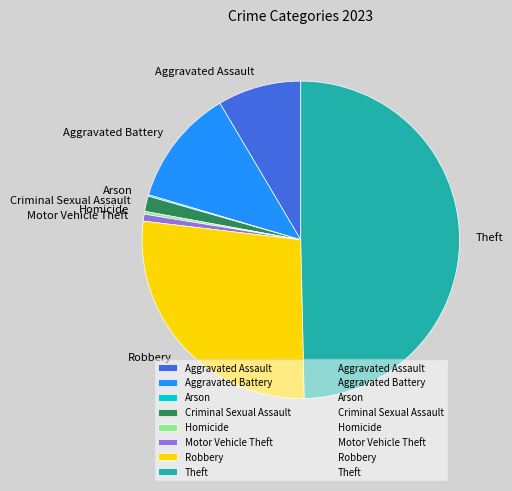

What is the largest slice in the pie chart?

Theft